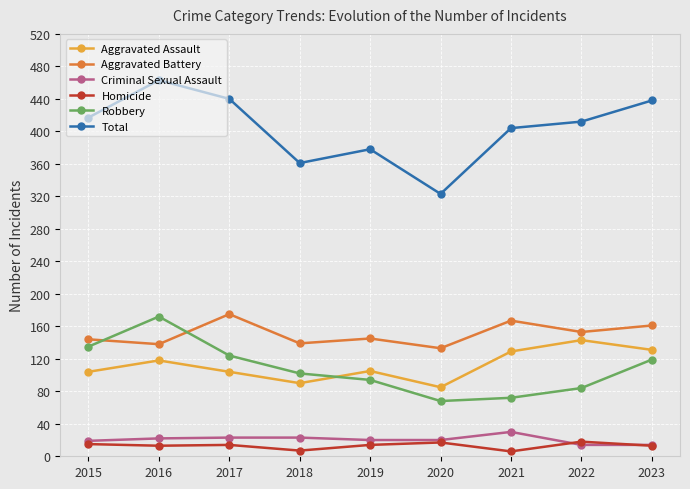

Which category has the lowest value in the Aggravated Assault series?

2020